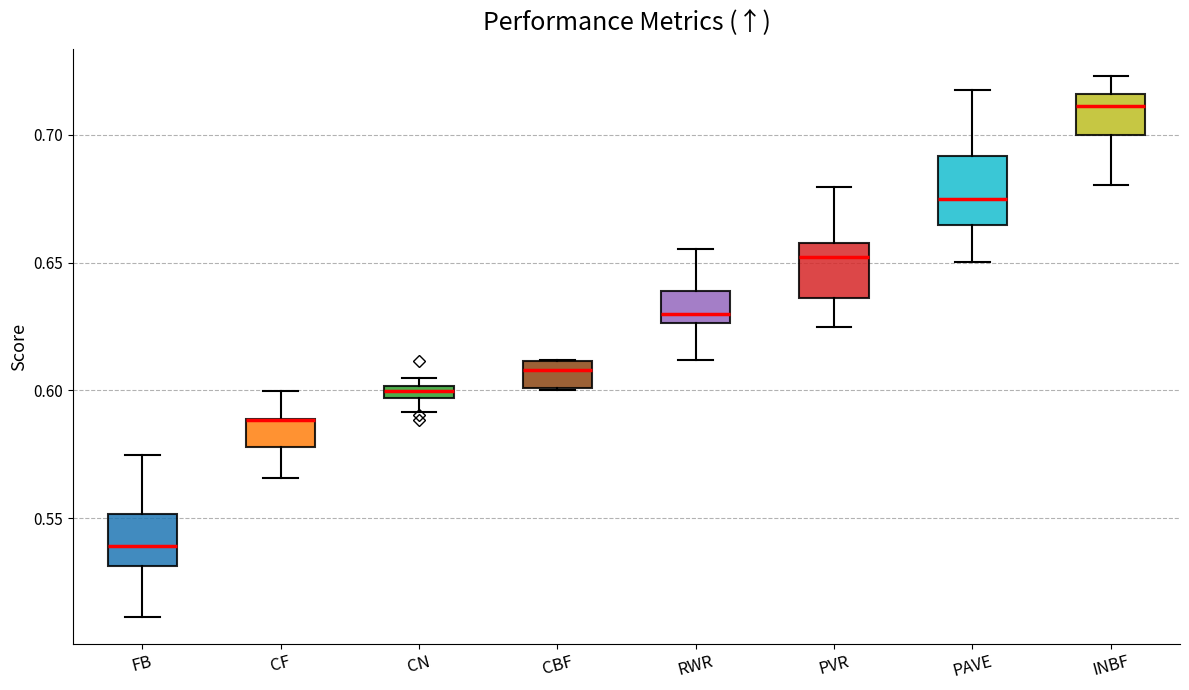

Where does the lower whisker of the box for CF end on the y-axis? The values are not printed on the chart, so give them approximately, as read against the axis.

0.565